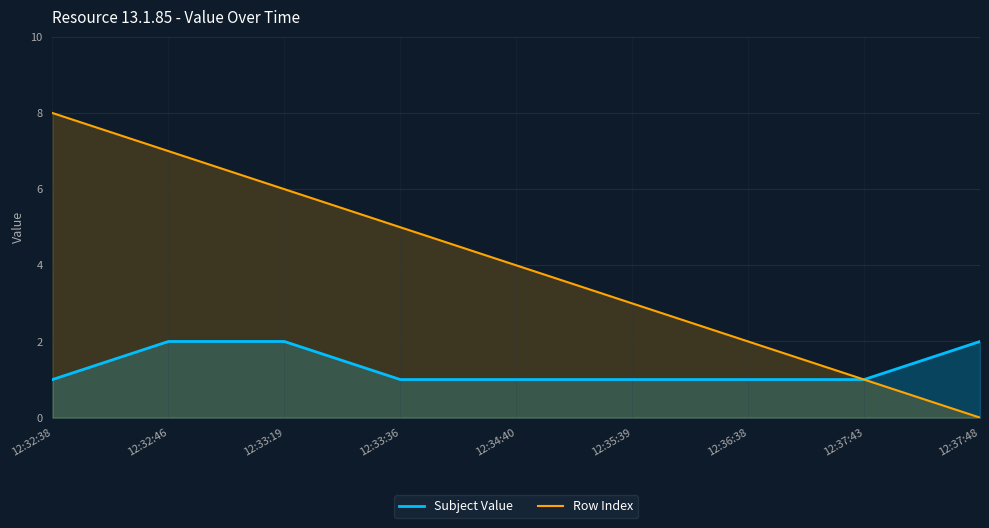

What are all the series names shown in the legend?

Subject Value, Row Index